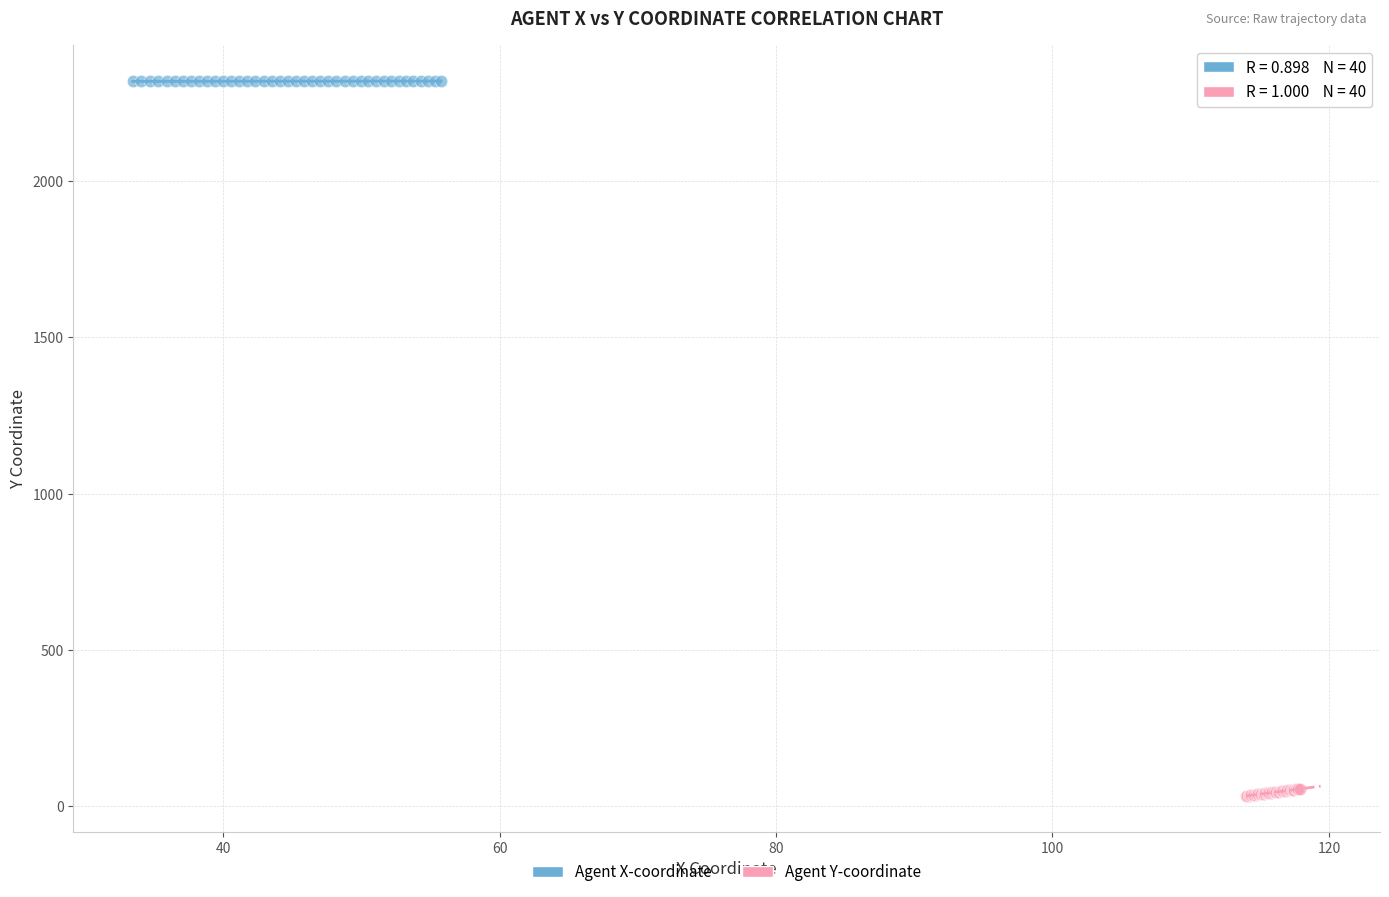

Which series contains the lowest Y value?

Agent Y-coordinate